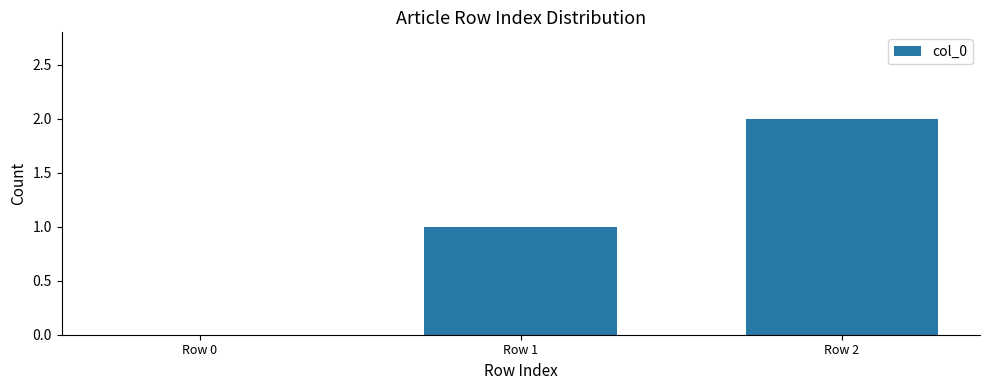

The value at Row 1 is 2. True or false?

False